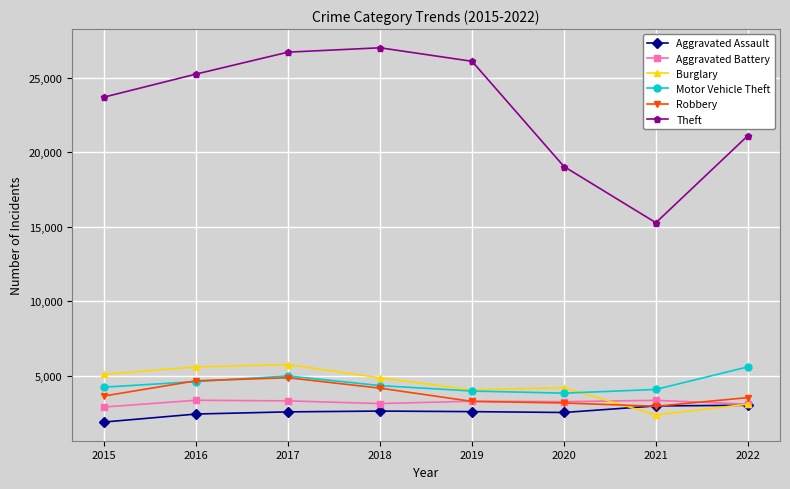

True or false: Robbery has a value of 4653 at 2016.

True